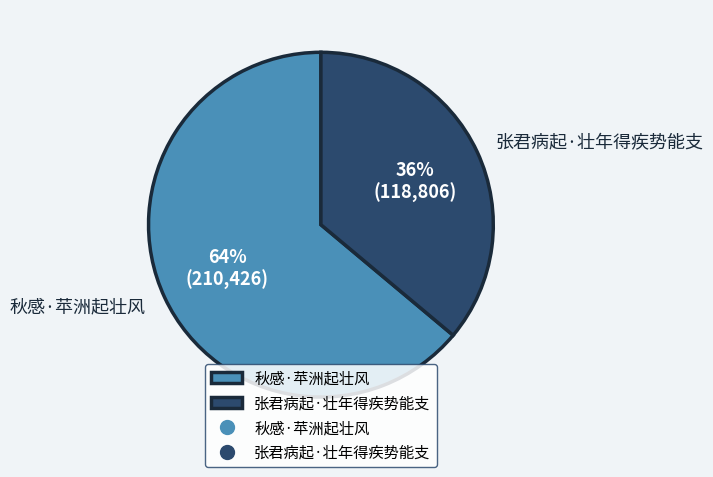

How many segments does this pie chart have?

2